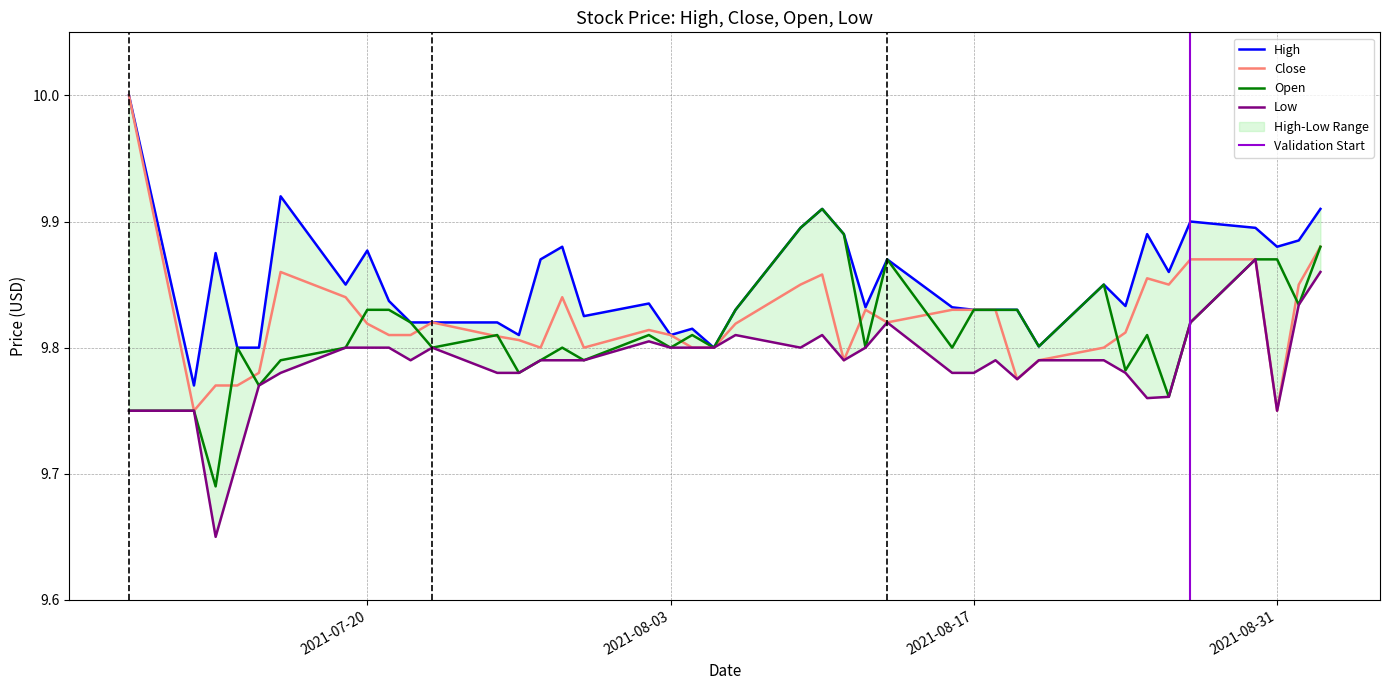

What are all the series names shown in the legend?

High, Close, Open, Low